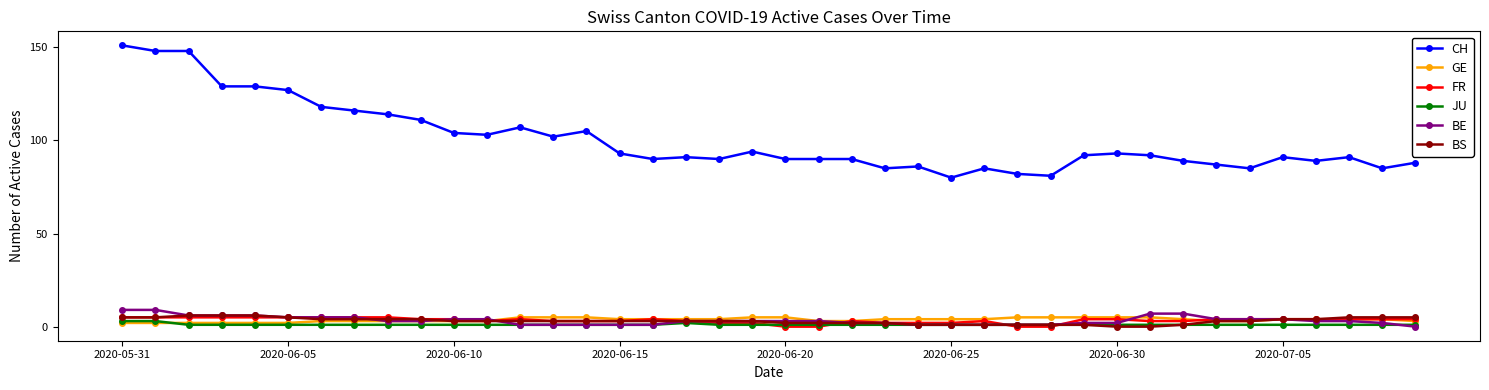

What is the value of the CH point at the 23rd from the left?

90